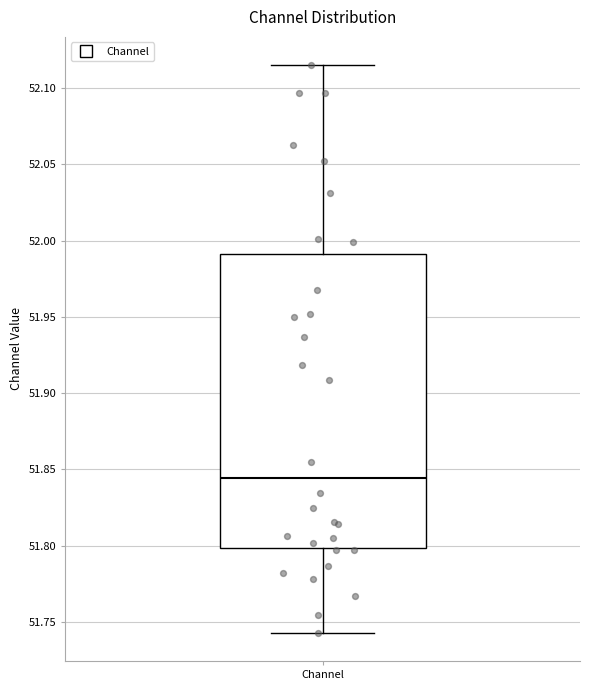

Read this box plot against the y-axis: the position of the median line, the range covered by the box, and the ends of both whiskers. The values are not printed on the chart, so give them approximately, as read against the axis.

median 51.845, box 51.800 to 51.990, whiskers 51.745 to 52.115